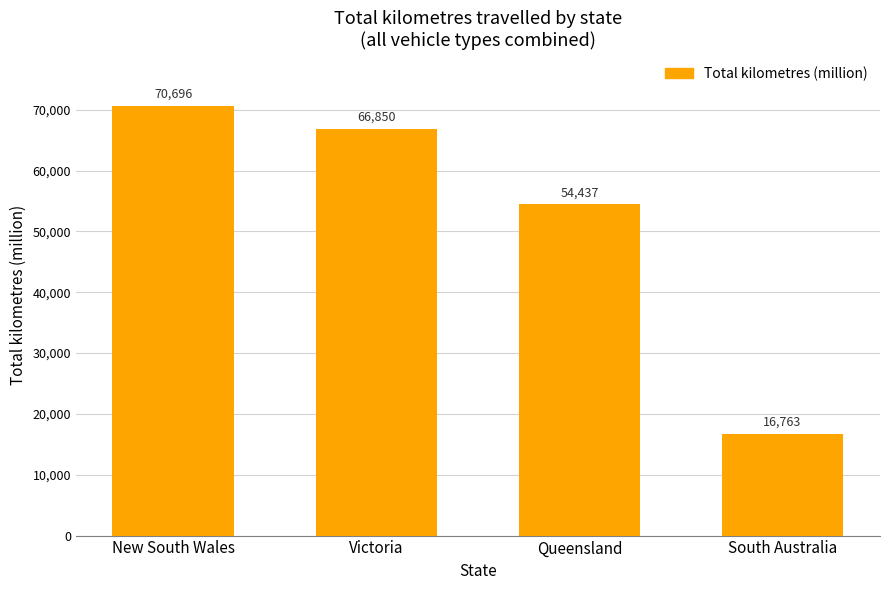

What is the difference between the values at South Australia and Victoria?

50087